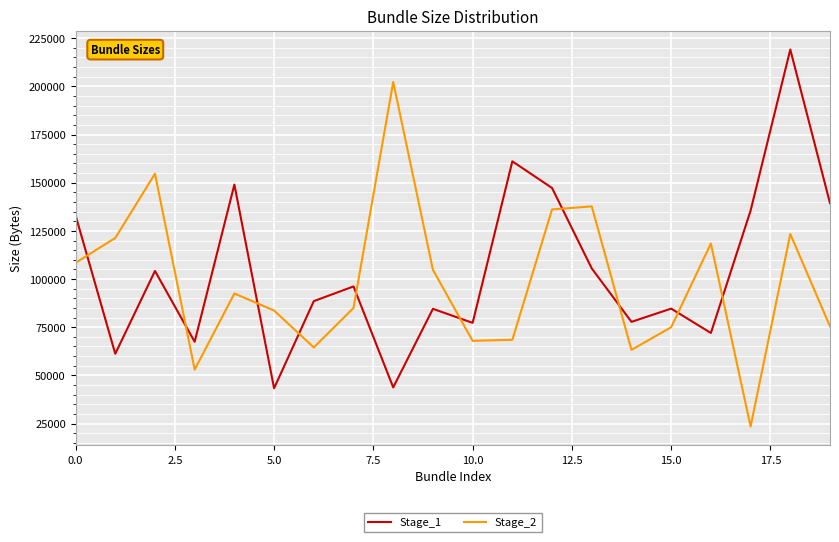

How many distinct data groups are displayed?

2